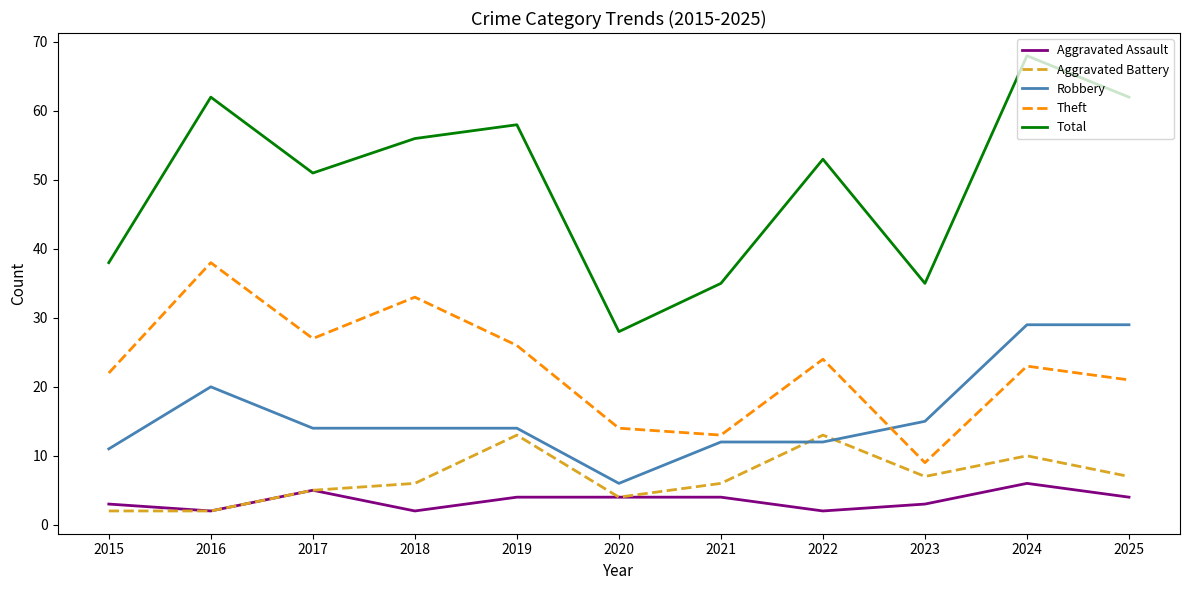

At which category is the sum across all series the highest?

2024